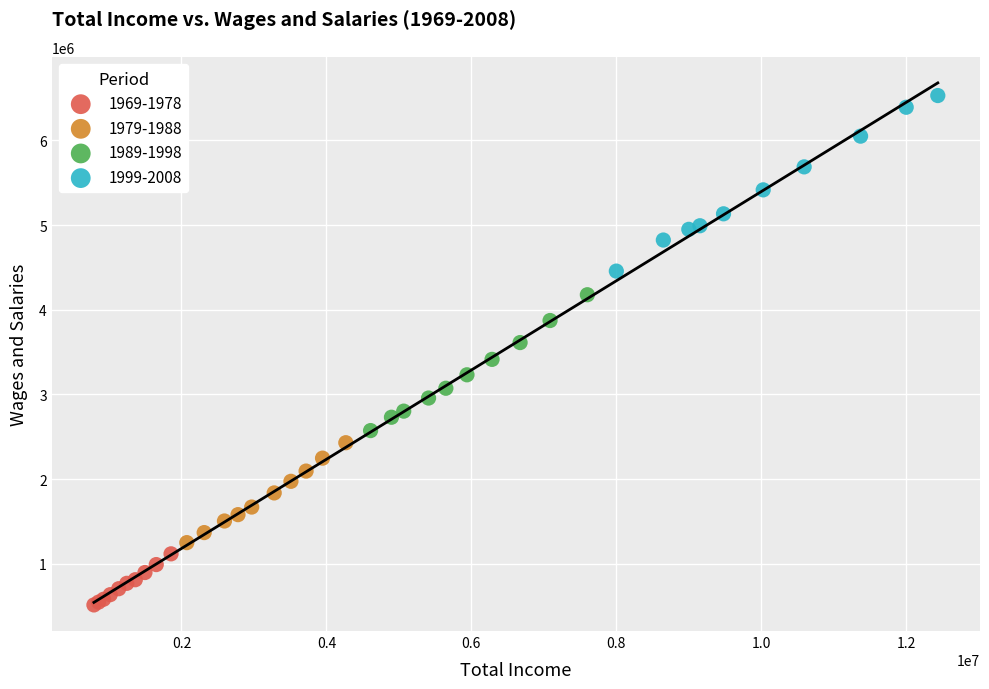

Which series reaches the minimum Y coordinate?

1969-1978